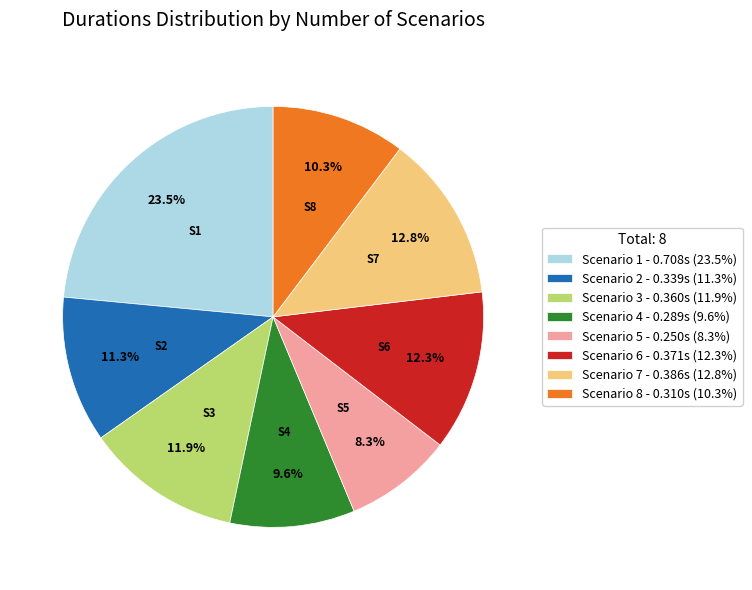

Is there a majority slice in this chart?

No